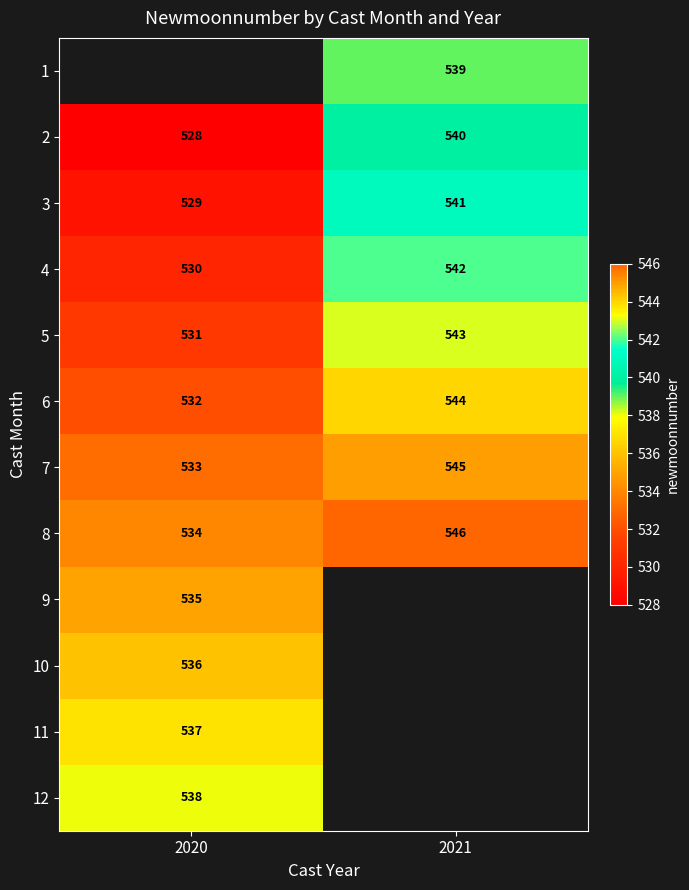

The 8 series shows 793 at 2021. True or false?

False